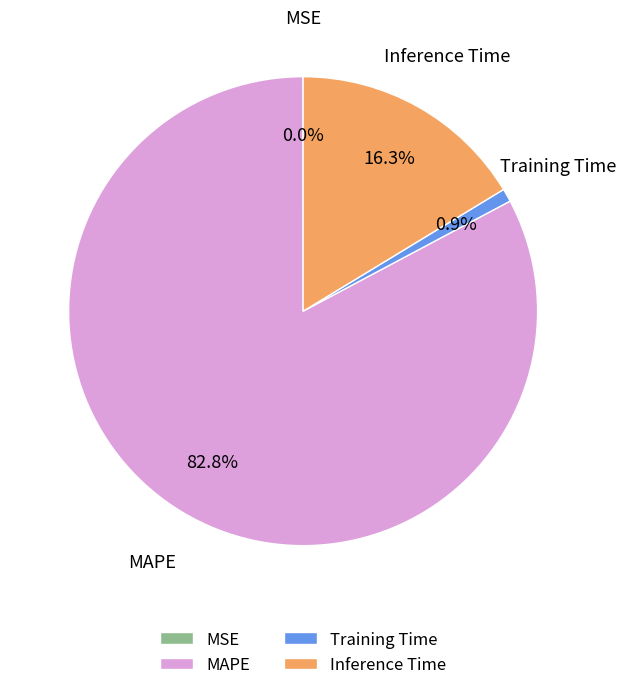

What percentage is NOT represented by Inference Time?

83.7%